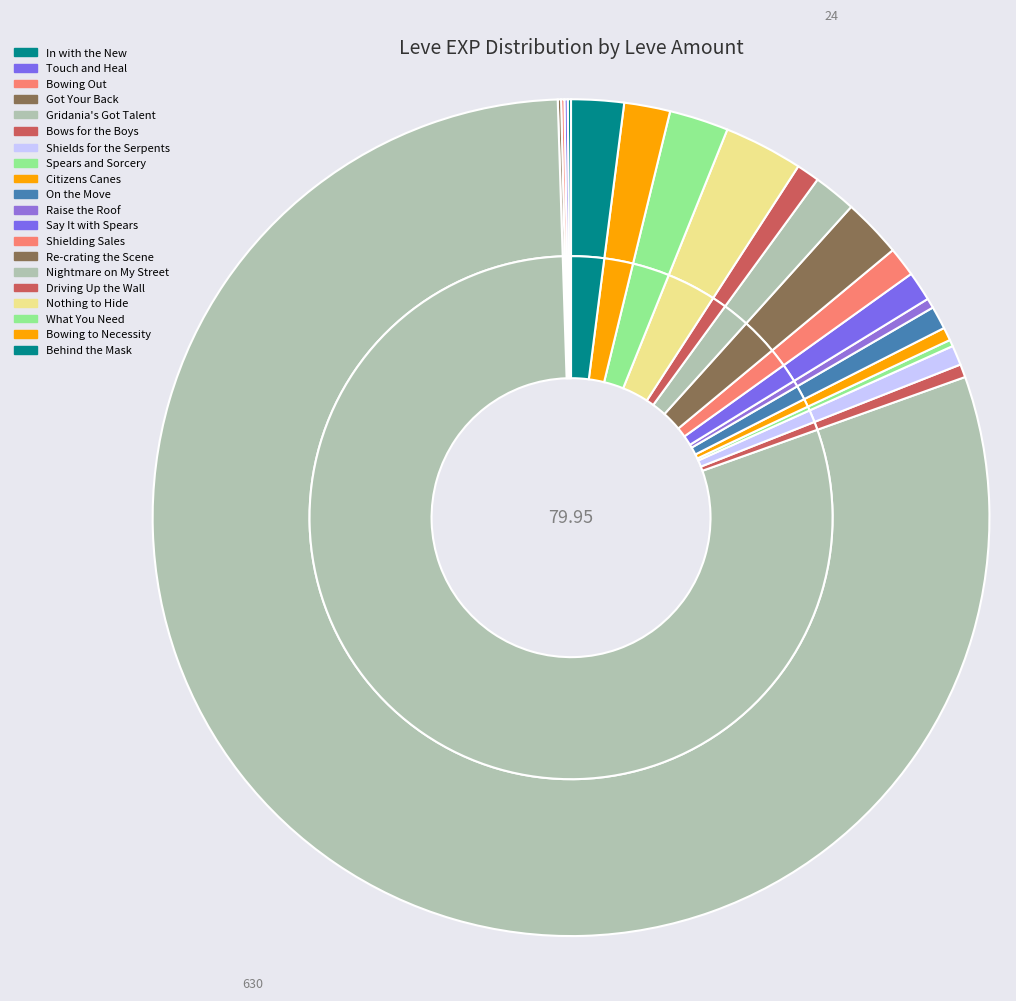

True or false: Nothing to Hide accounts for 12% of the total.

False